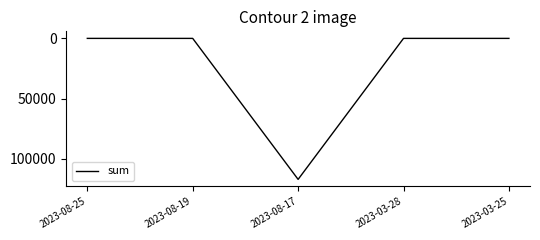

How many interior local peaks (higher than both neighbors) does the data have?

1